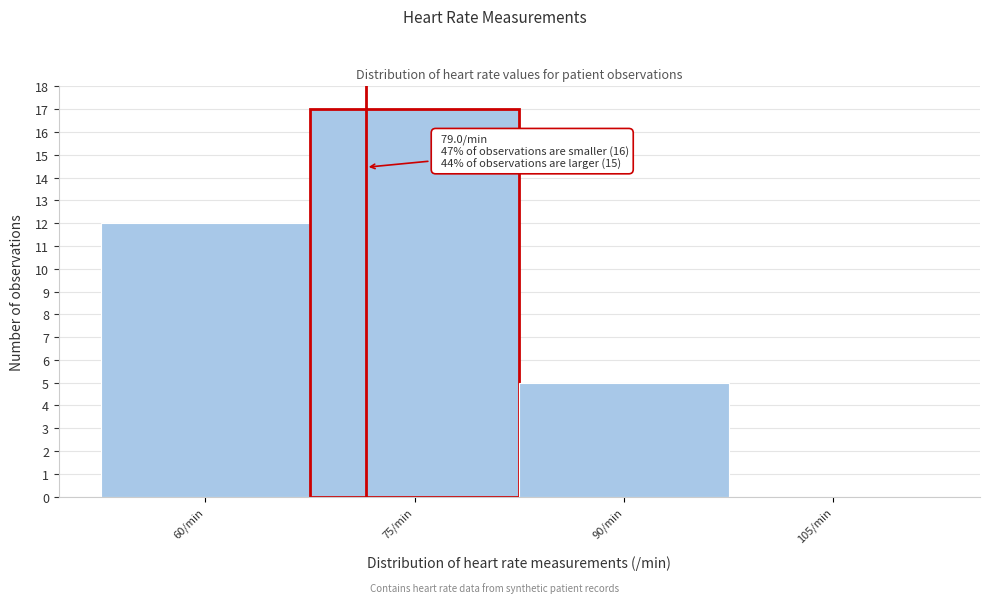

Reading left to right, transcribe all the data shown in this chart.

60/min=12	75/min=17	90/min=5	105/min=0